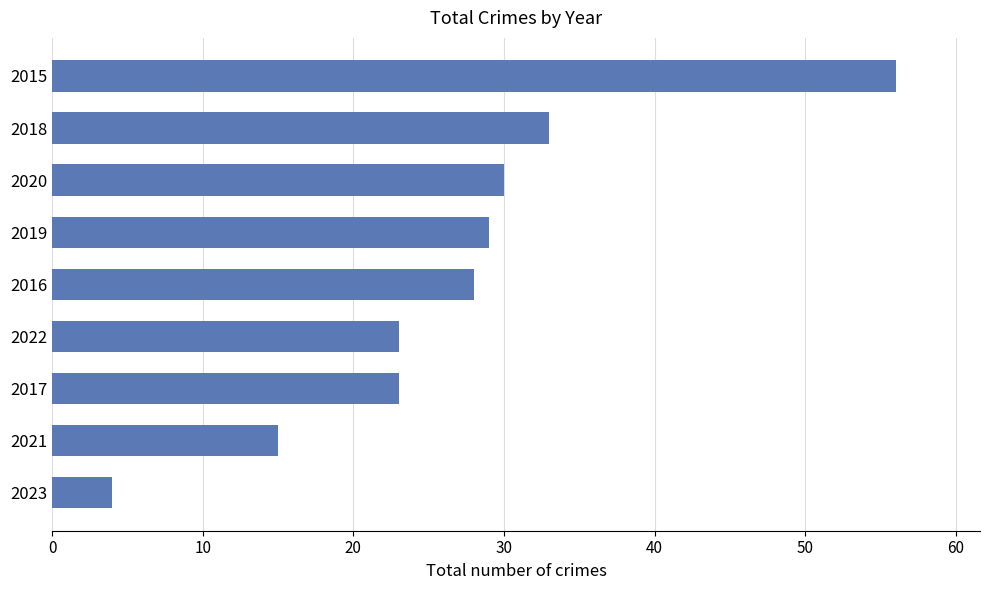

Count the number of data series in this chart.

1